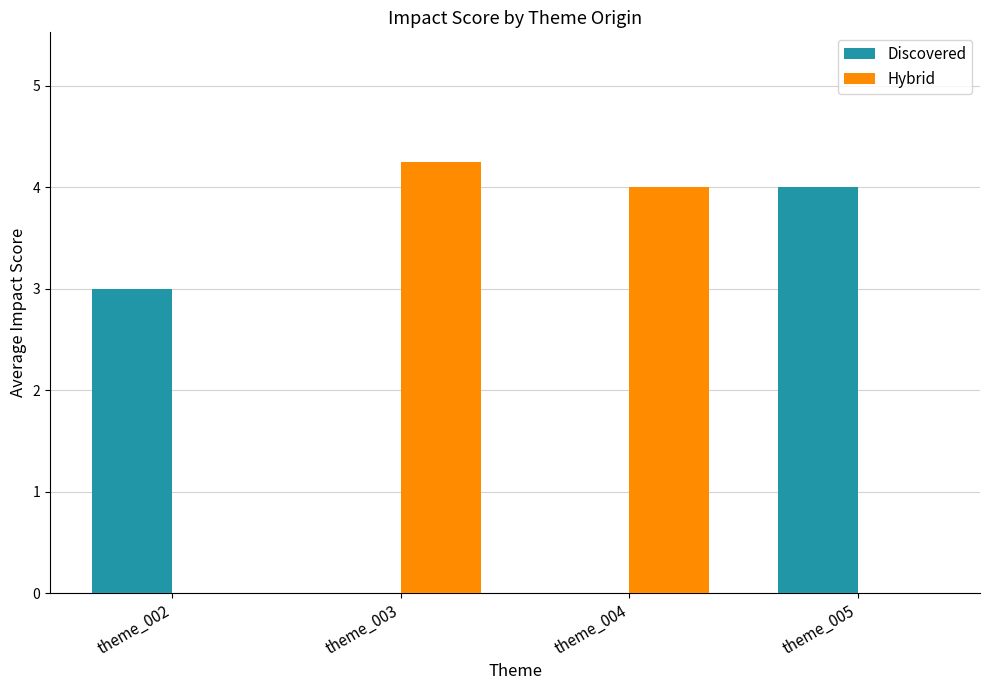

How many series are shown in this chart?

2